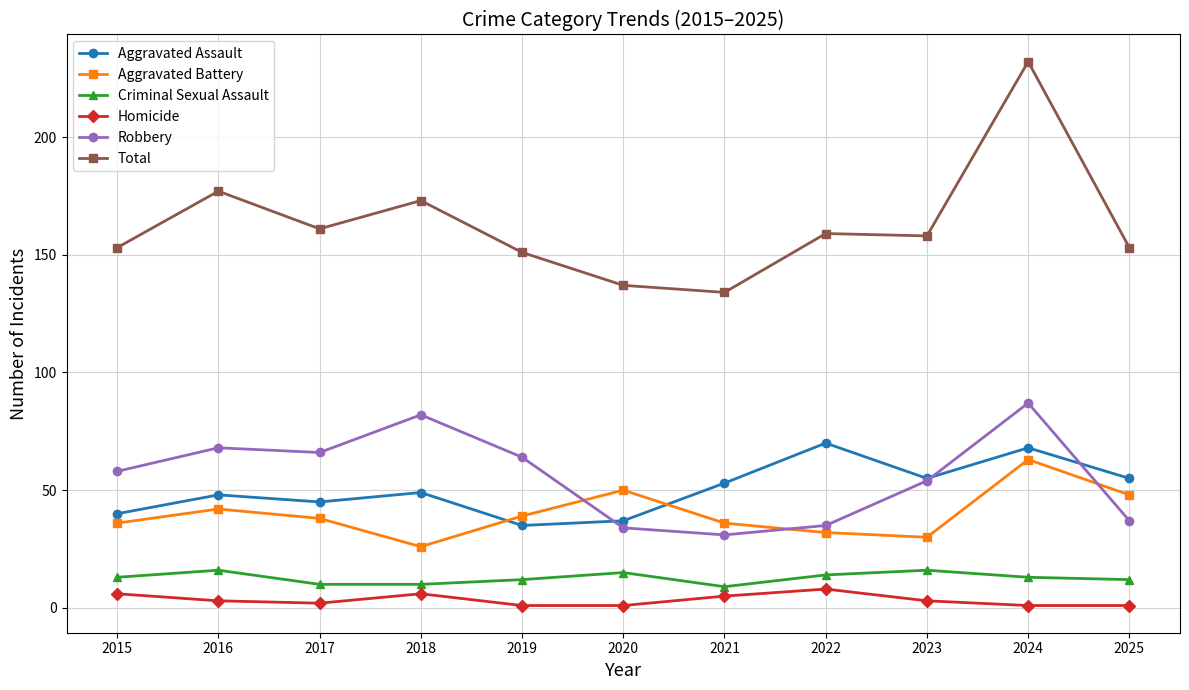

How many lines are shown in the chart?

6